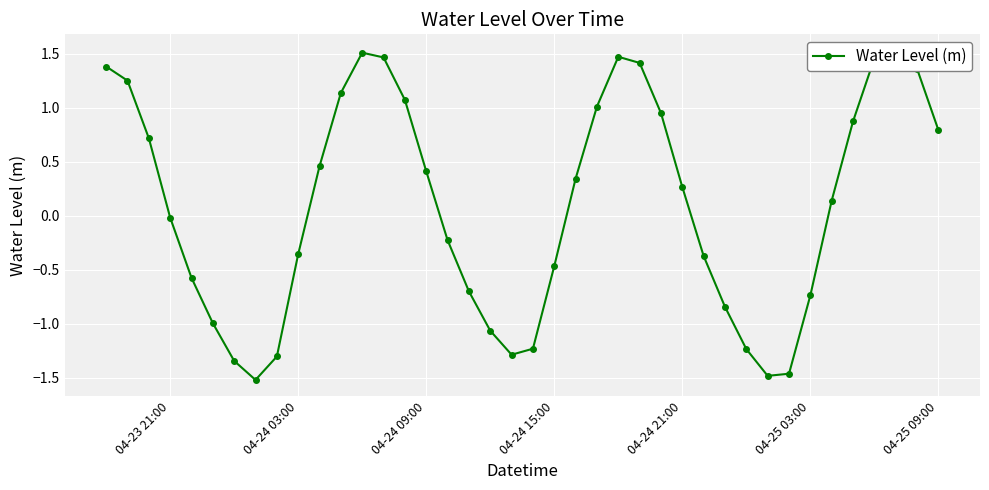

How many points are higher than both their immediate neighbors (excluding endpoints)?

3